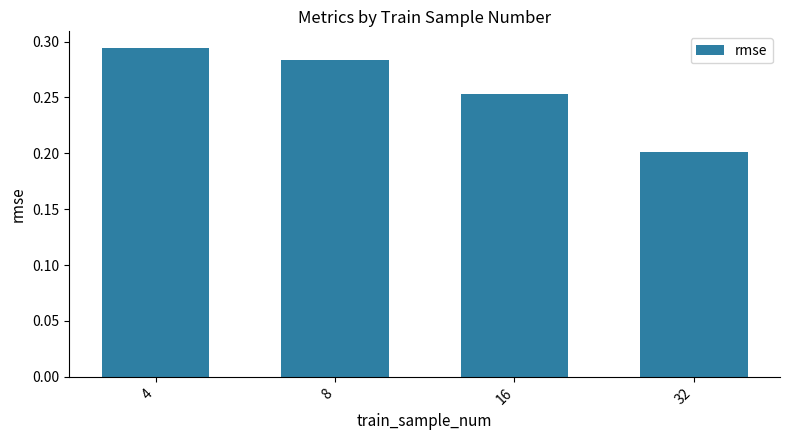

Read the value at 32.

0.2